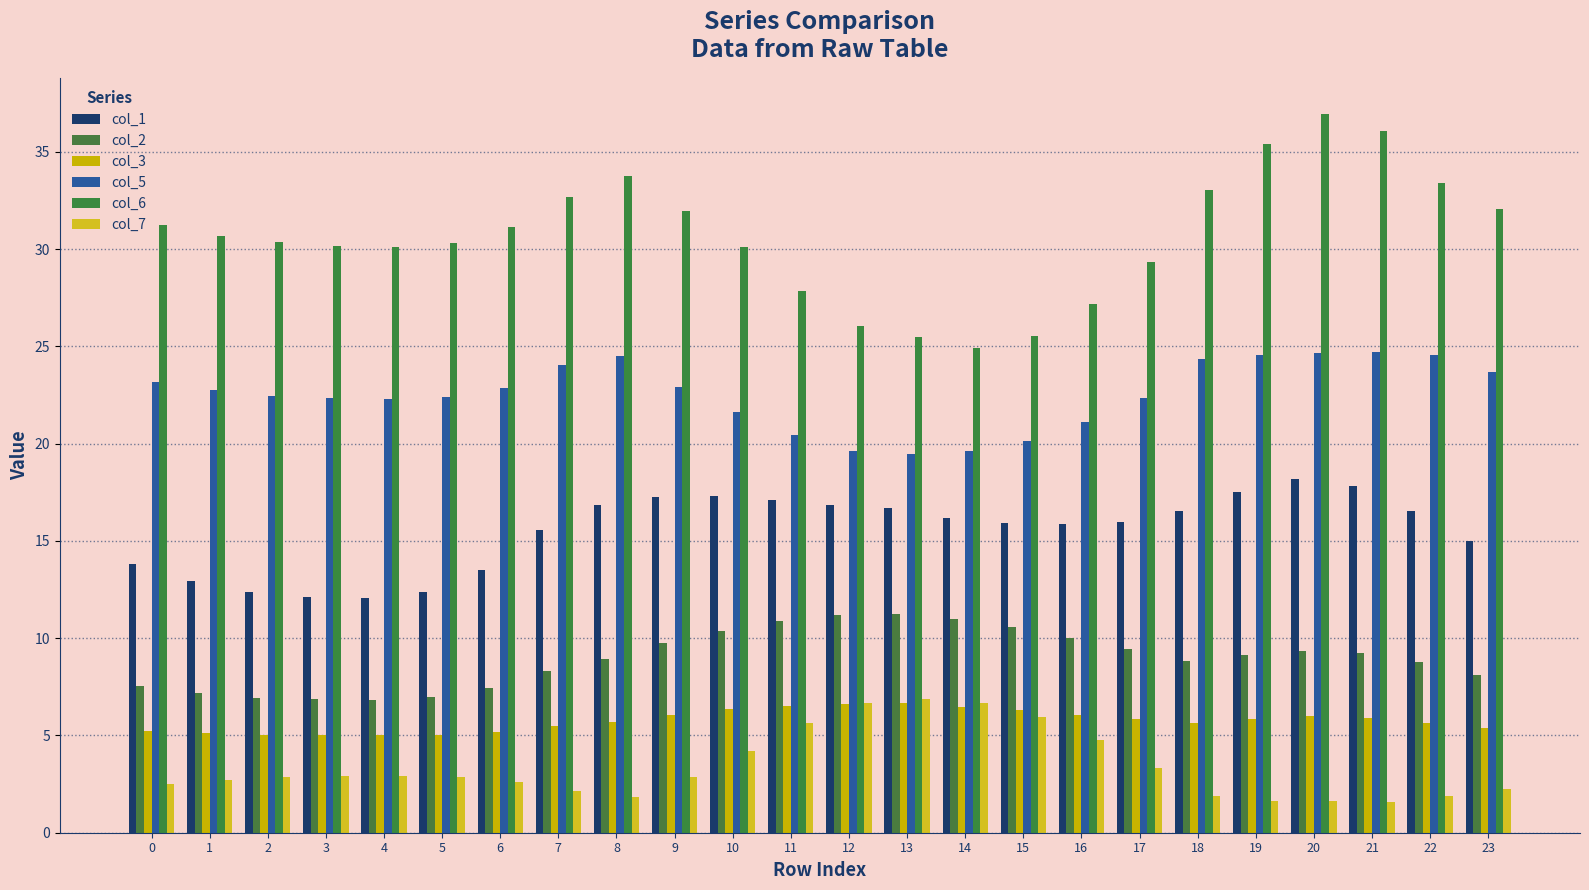

How many distinct data groups are displayed?

6